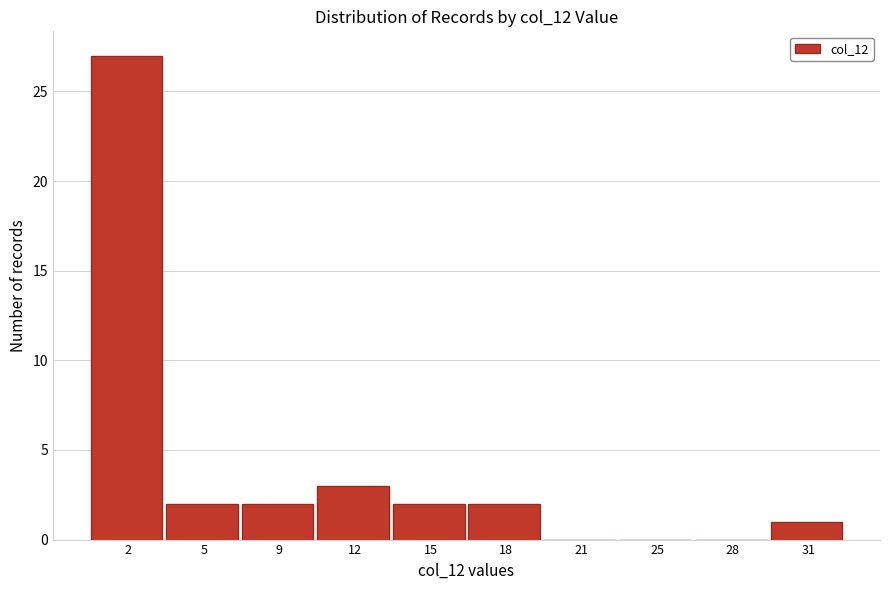

Reading right to left, what are all the values shown in this chart?

31=1	28=0	25=0	21=0	18=2	15=2	12=3	9=2	5=2	2=27